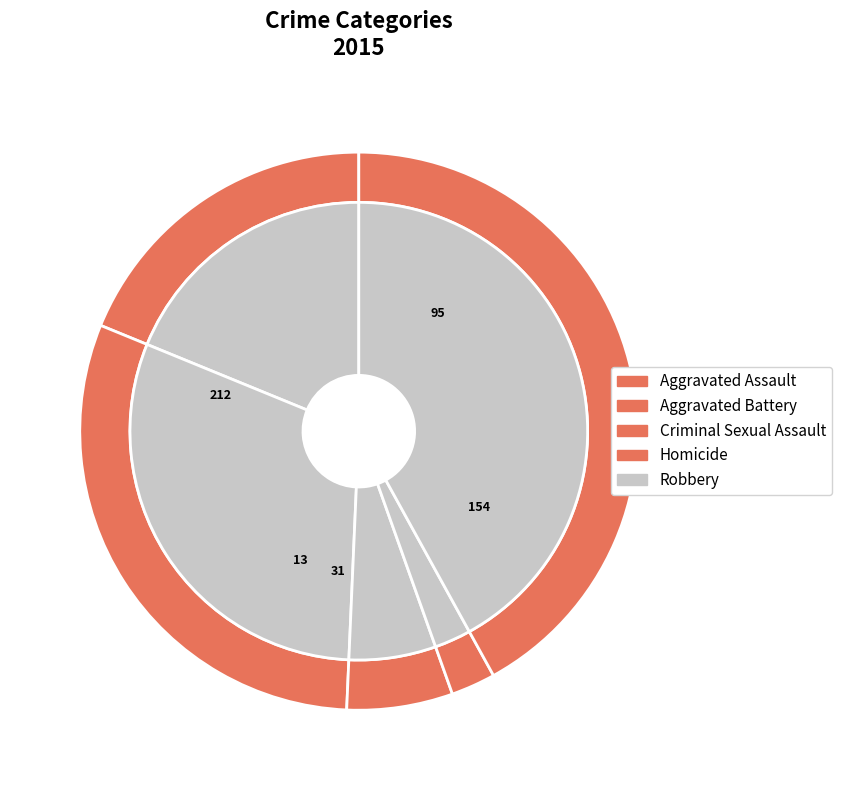

What is the smallest slice in the pie chart?

Homicide